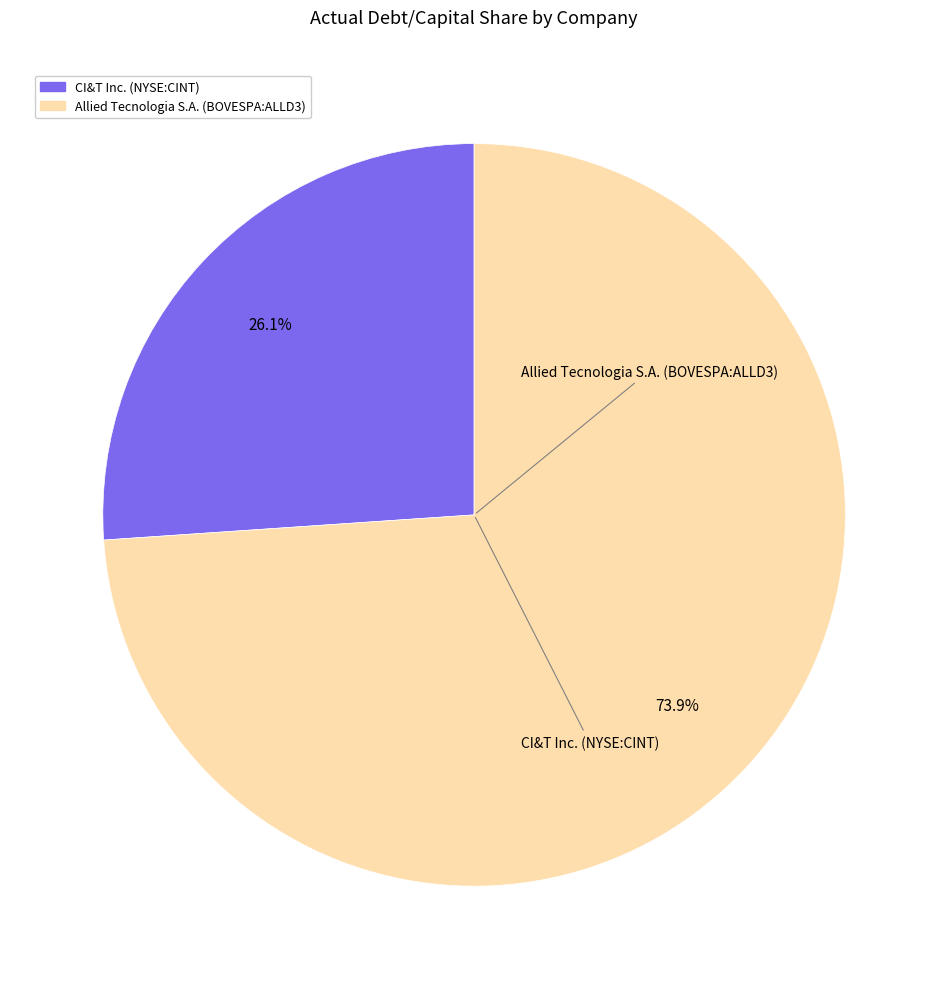

Which category accounts for the majority?

Allied Tecnologia S.A. (BOVESPA:ALLD3)